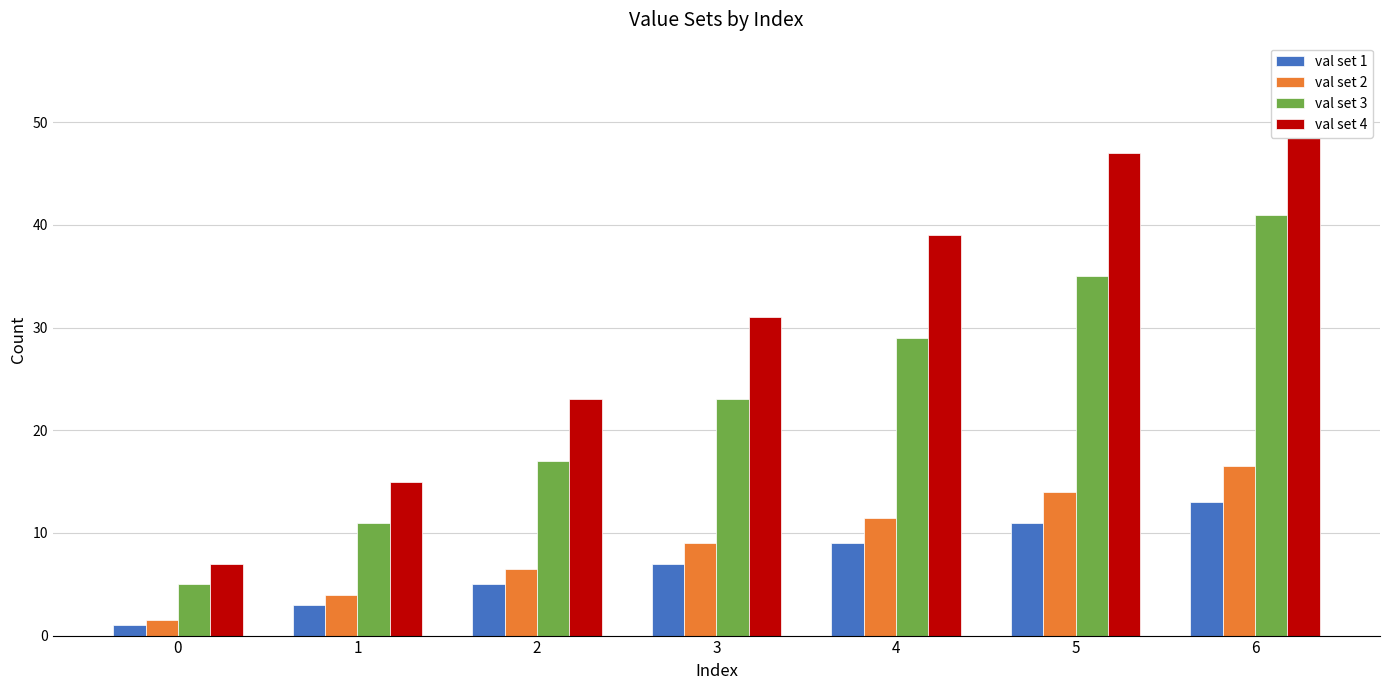

At which label does val set 1 first exceed 7?

4